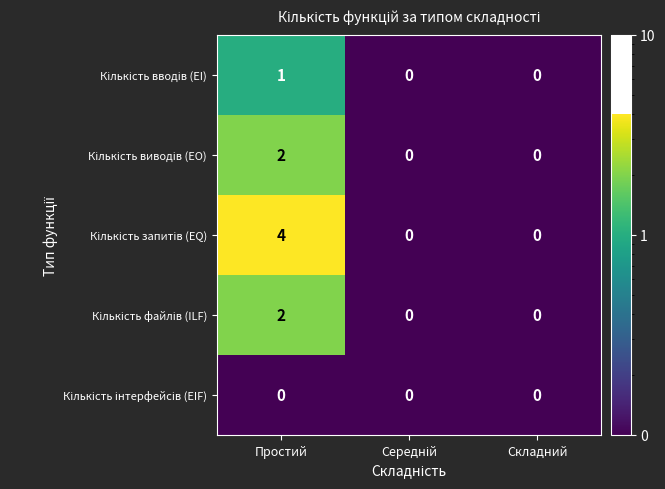

Which category has the highest value across all series?

Простий